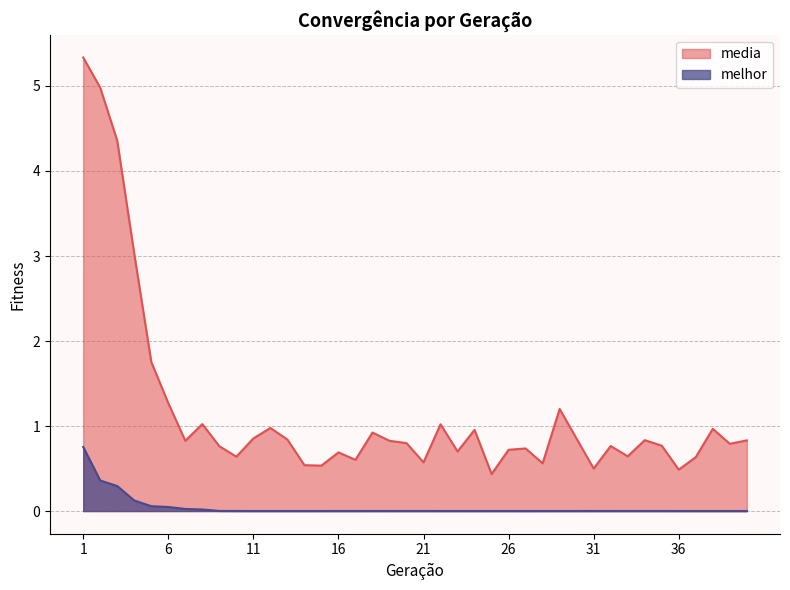

Reading left to right, list all the values displayed in this chart.

media: 5.3	5.0	4.4	3.0	1.8	1.3	0.8	1.0	0.8	0.6	0.9	1.0	0.8	0.5	0.5	0.7	0.6	0.9	0.8	0.8	0.6	1.0	0.7	1.0	0.4	0.7	0.7	0.6	1.2	0.8	0.5	0.8	0.6	0.8	0.8	0.5	0.6	1.0	0.8	0.8
melhor: 0.8	0.4	0.3	0.1	0.1	0.0	0.0	0.0	0.0	0.0	0.0	0.0	0.0	0.0	0.0	0.0	0.0	0.0	0.0	0.0	0.0	0.0	0.0	0.0	0.0	0.0	0.0	0.0	0.0	0.0	0.0	0.0	0.0	0.0	0.0	0.0	0.0	0.0	0.0	0.0